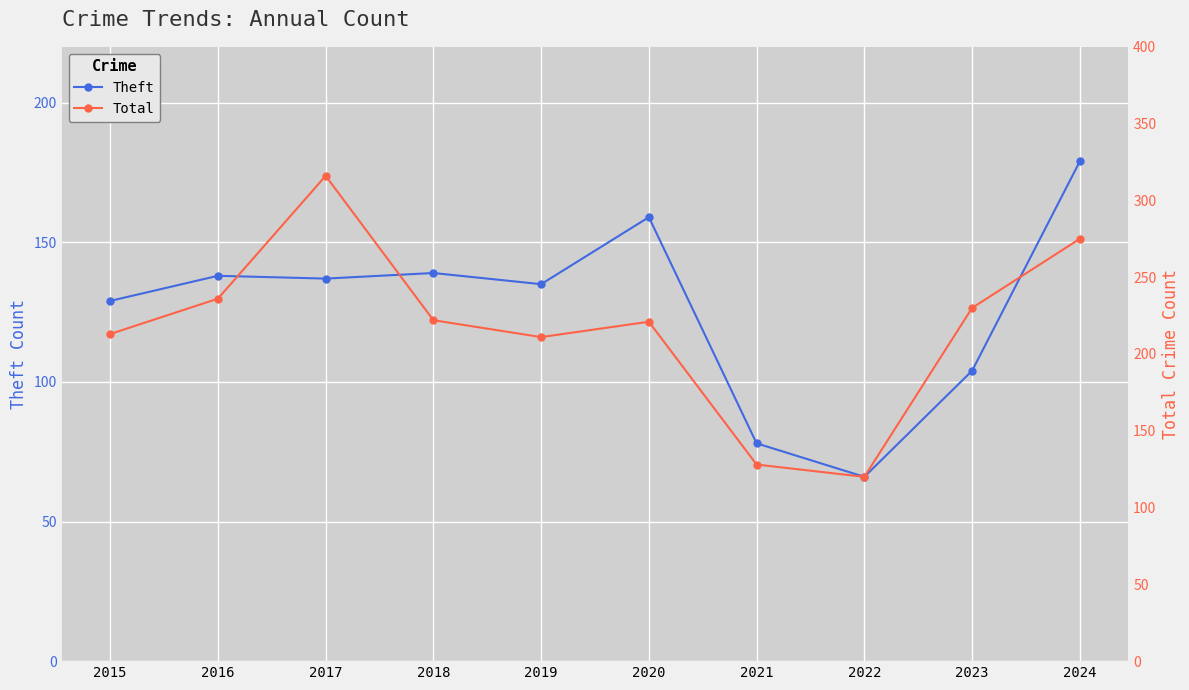

Reading left to right, extract all data points from this chart.

Theft: 129	138	137	139	135	159	78	66	104	179
Total: 213	236	316	222	211	221	128	120	230	275